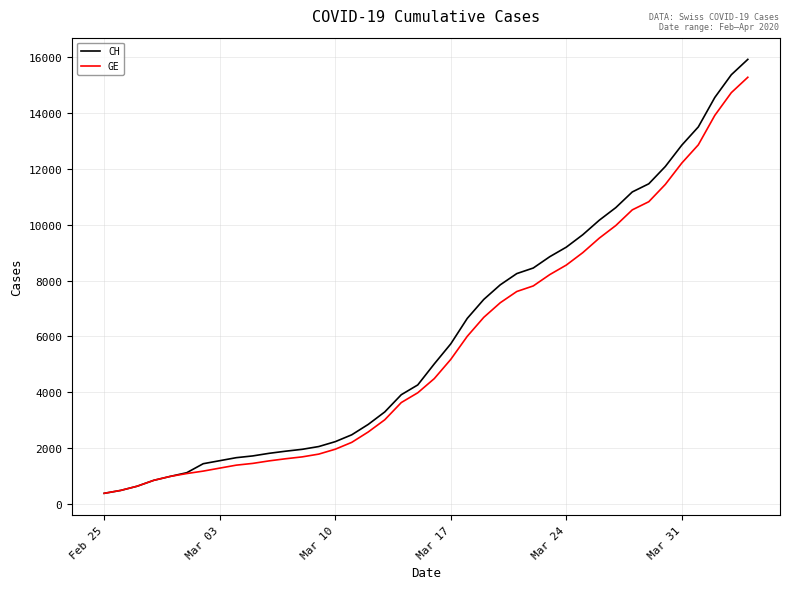

Which series has the widest spread of values?

CH